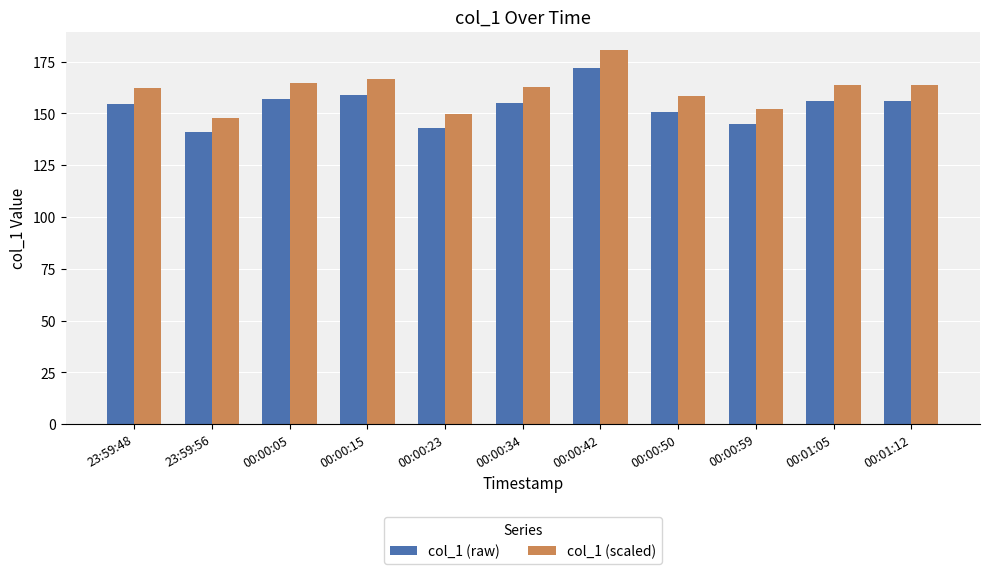

Is the value of col_1 (scaled) at 23:59:56 greater than the value of col_1 (raw) at 00:00:15?

No